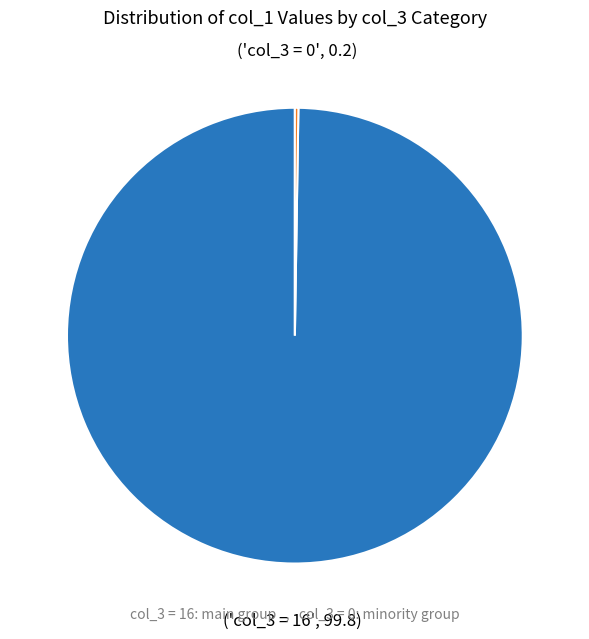

Is there any slice that represents more than half of the pie?

Yes